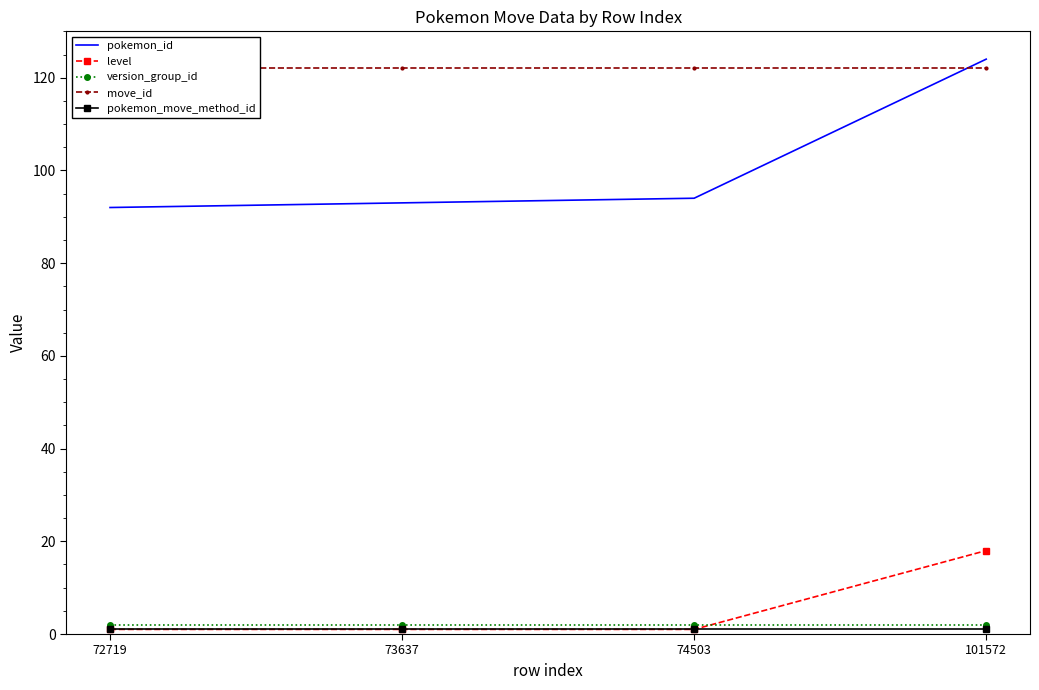

True or false: level and move_id cross at least once.

False